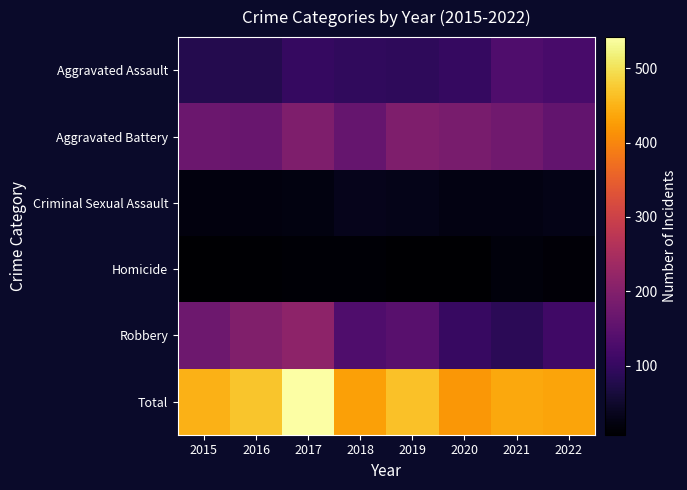

What is the minimum value shown in the chart?

7